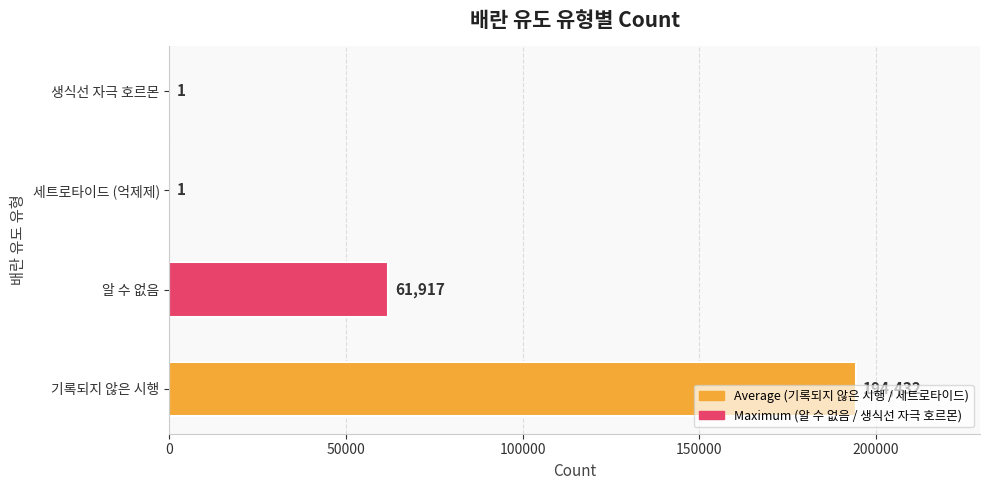

How many categories are shown in the chart?

4